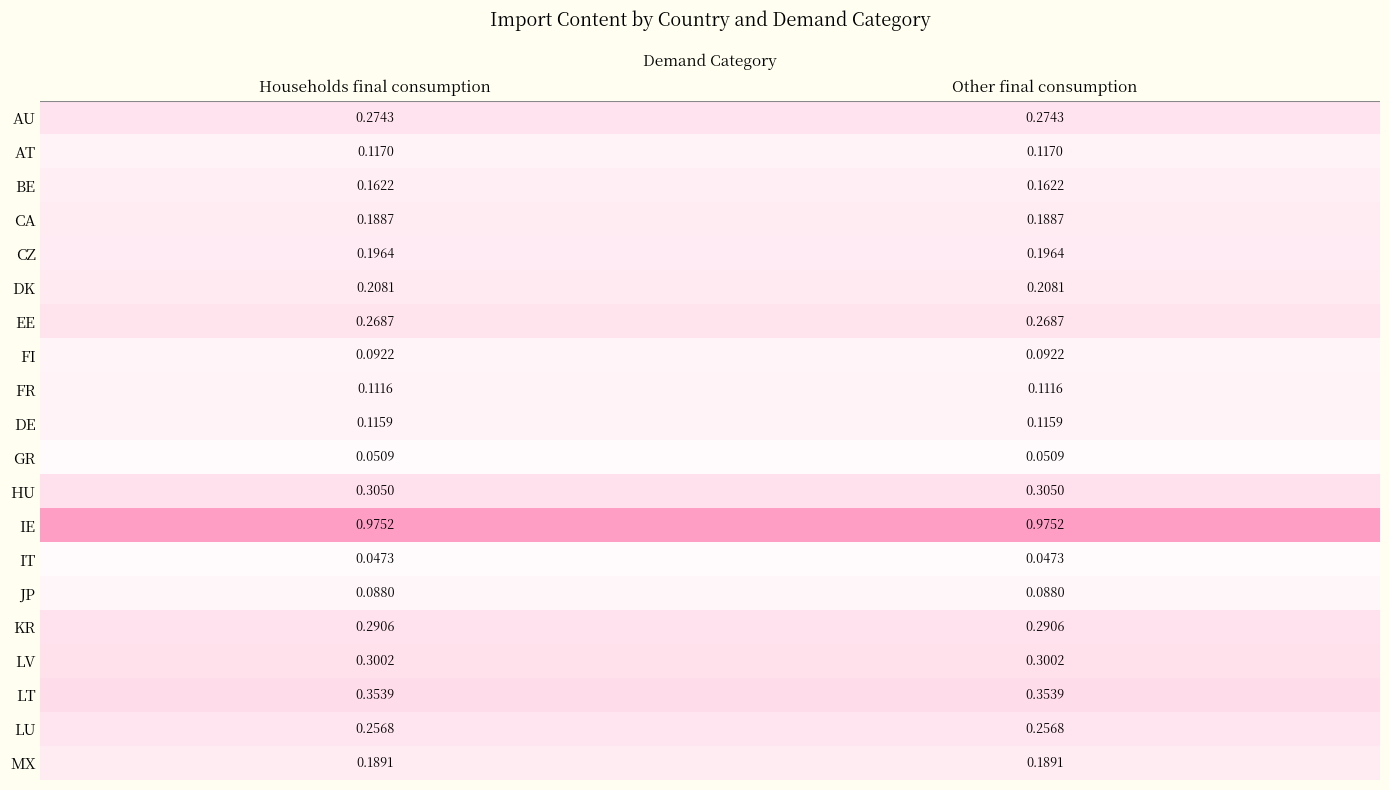

At Households final consumption, list the series in order from largest to smallest.

IE, LT, HU, LV, KR, AU, EE, LU, DK, CZ, MX, CA, BE, AT, DE, FR, FI, JP, GR, IT